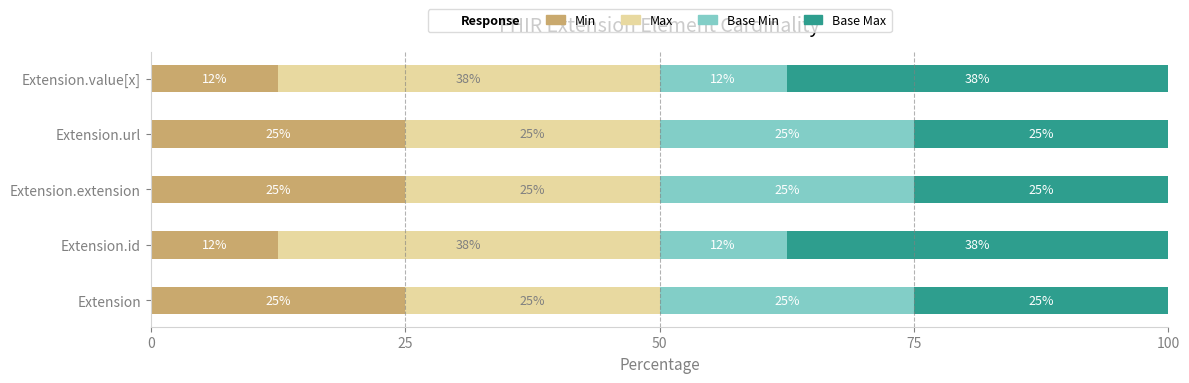

What value does the Min series have at Extension.id?

12.5